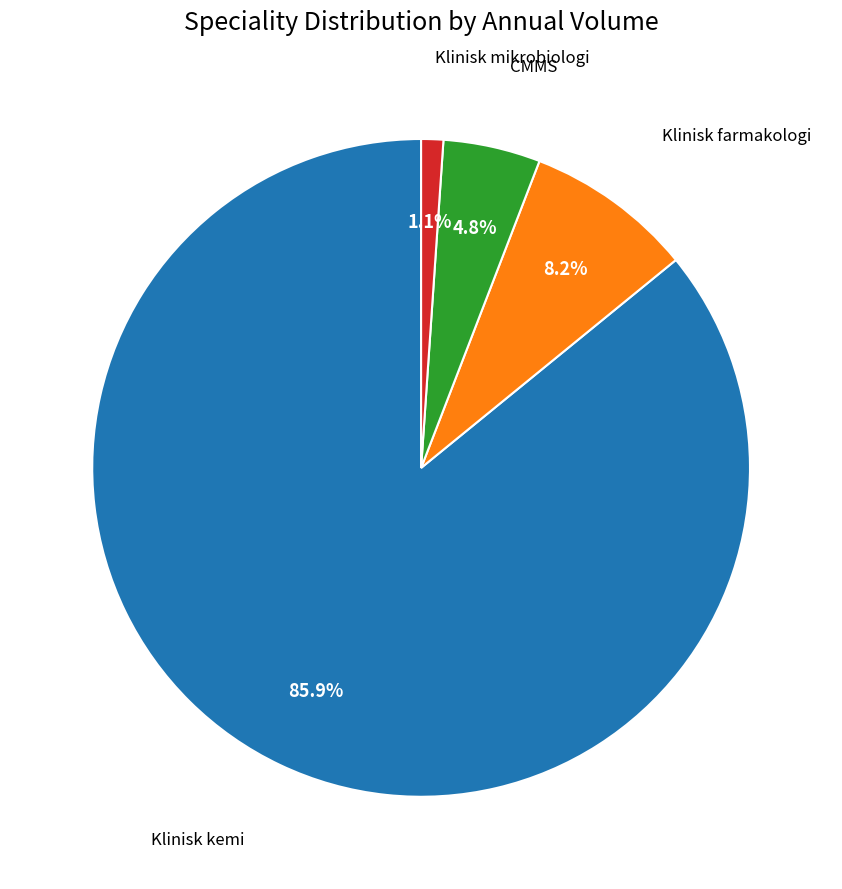

Is there any slice that represents more than half of the pie?

Yes